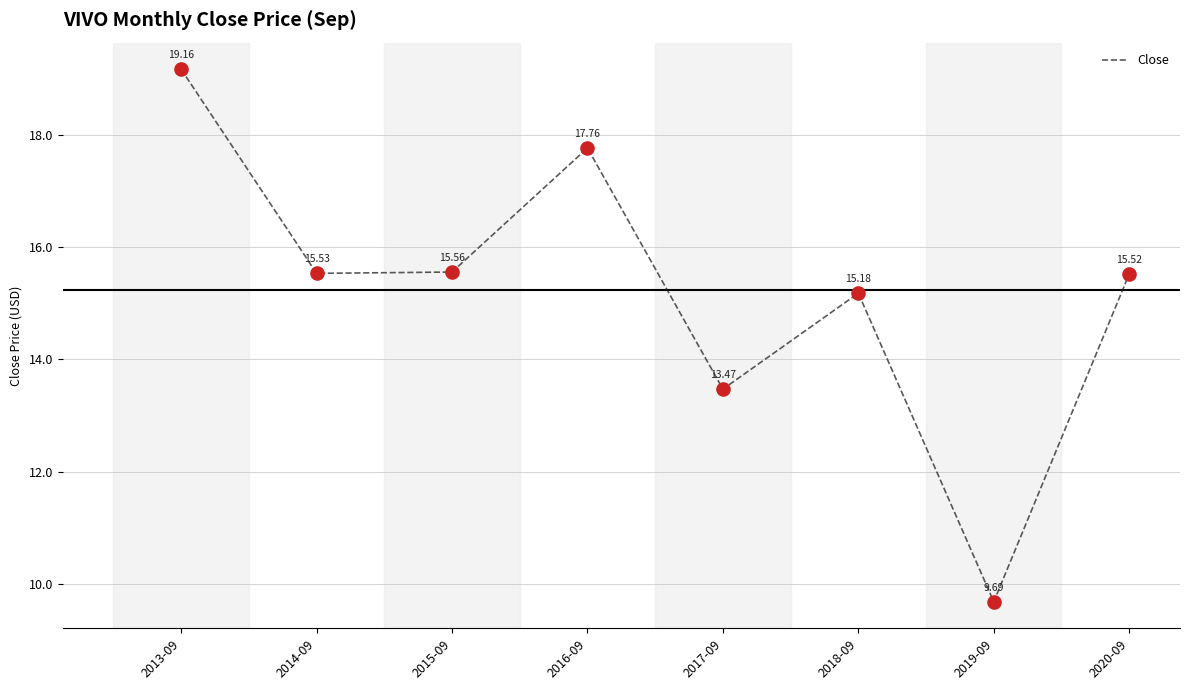

Which has a higher value, 2013-09 or 2017-09?

2013-09